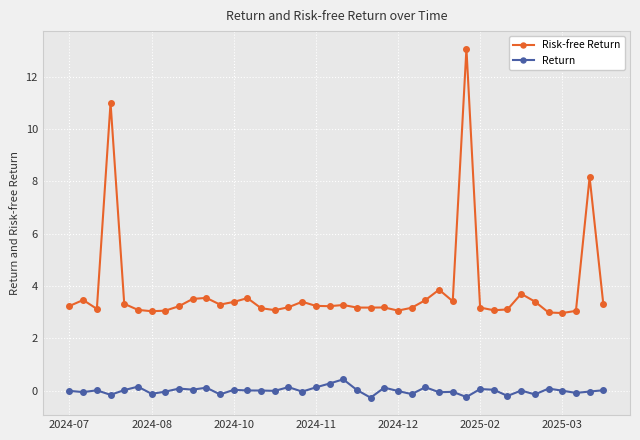

Which series has the widest spread of values?

Risk-free Return